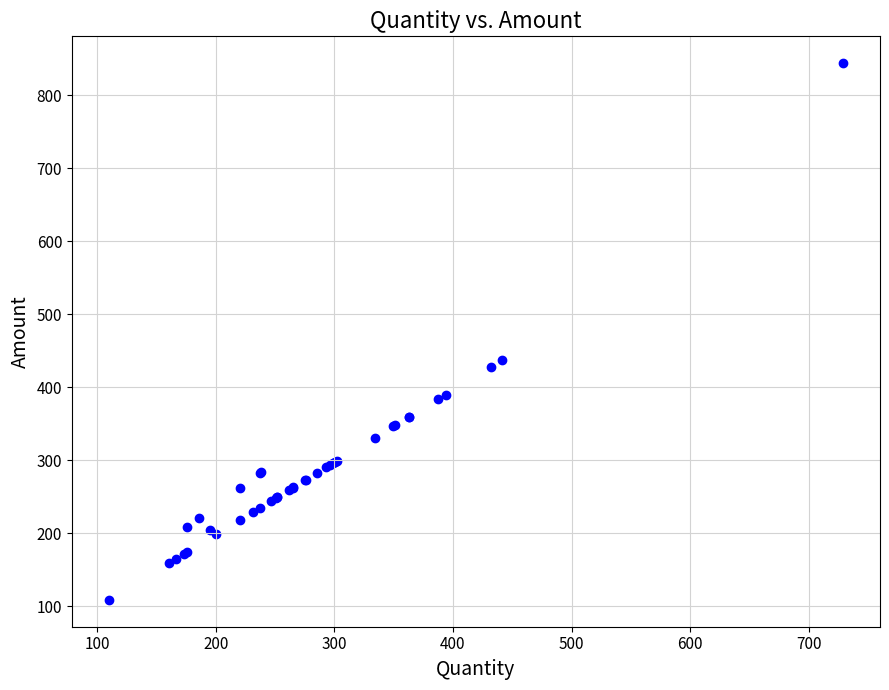

What Y value in the scatter plot is closest to 476?

436.9